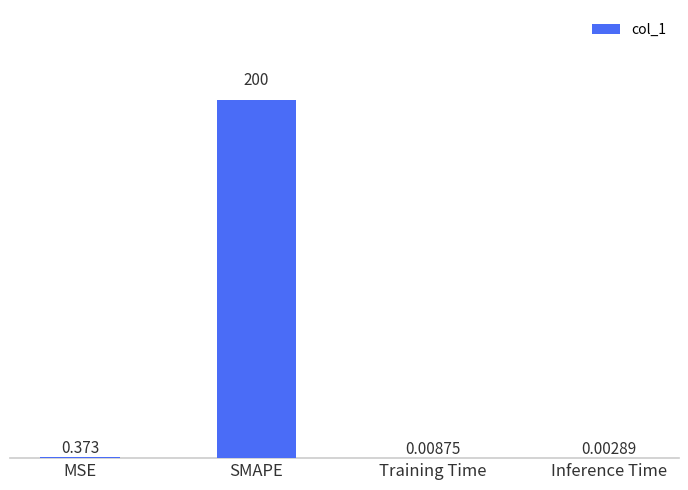

Does the chart contain stacked bars?

No